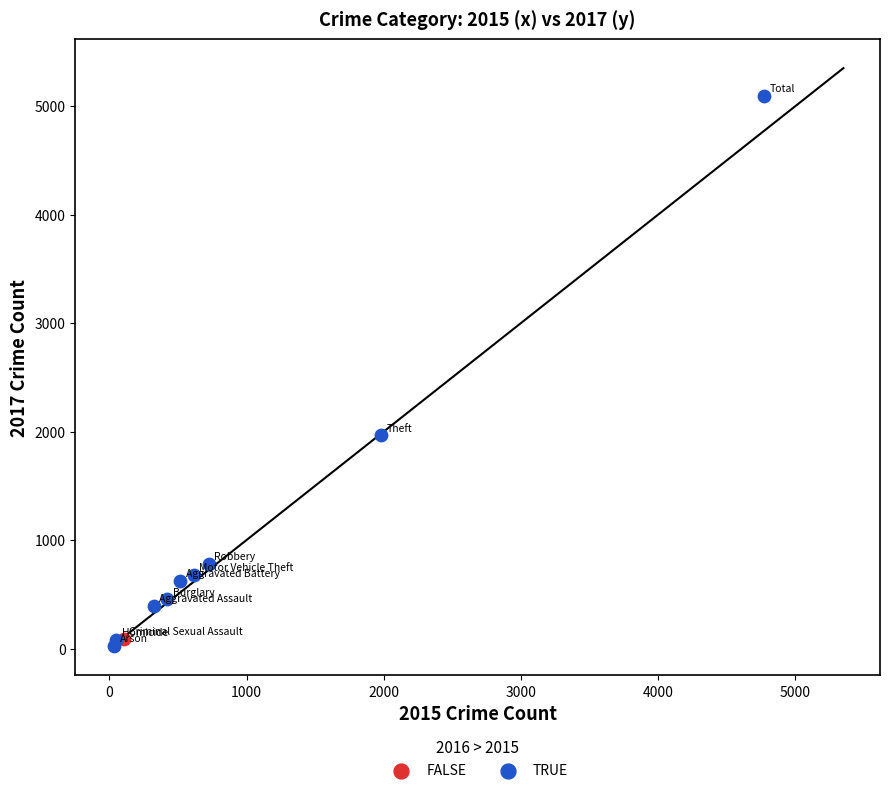

What are all the series names shown in the legend?

FALSE, TRUE